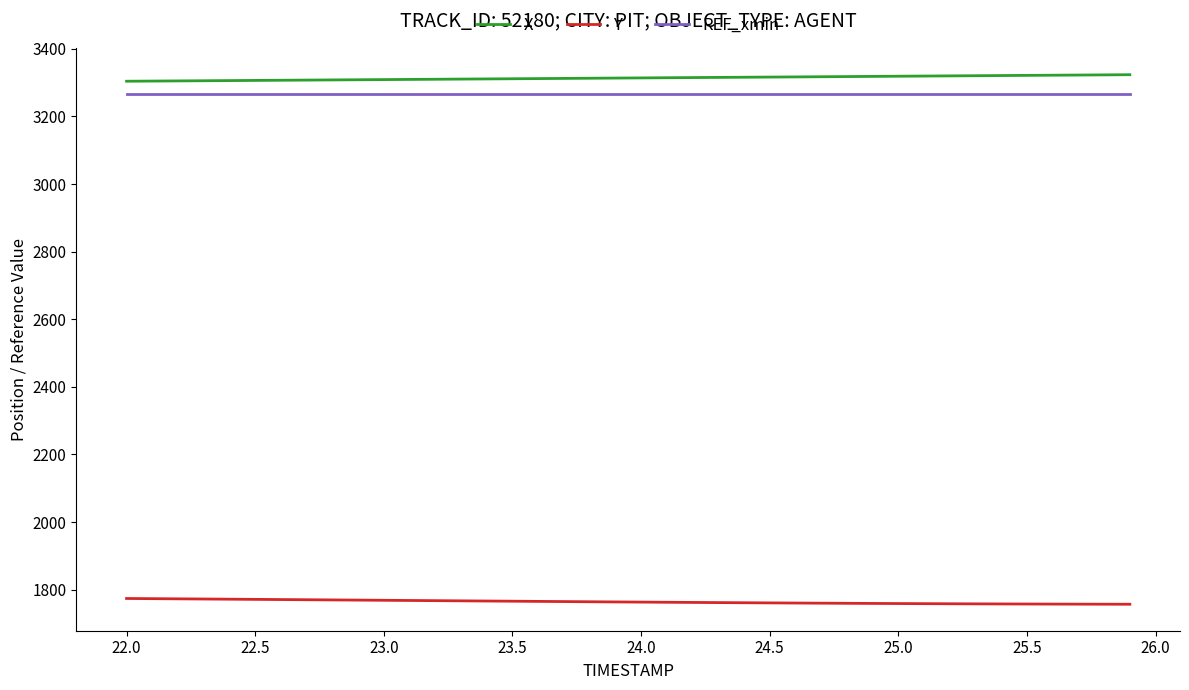

What is the greatest value displayed?

3323.4